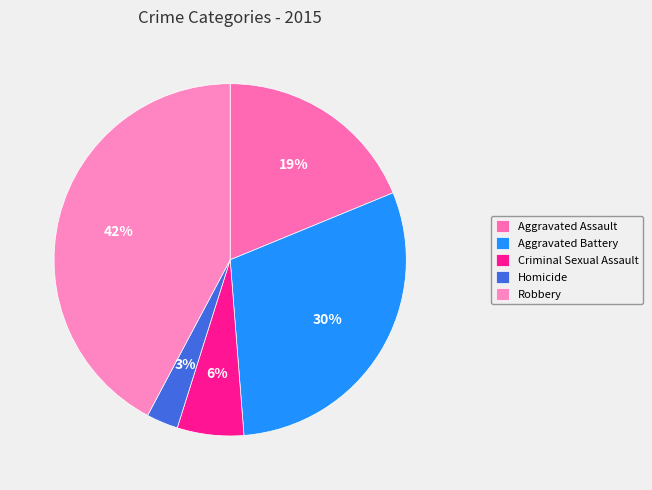

Approximately how many times larger is the value at Aggravated Assault compared to Homicide?

6.5